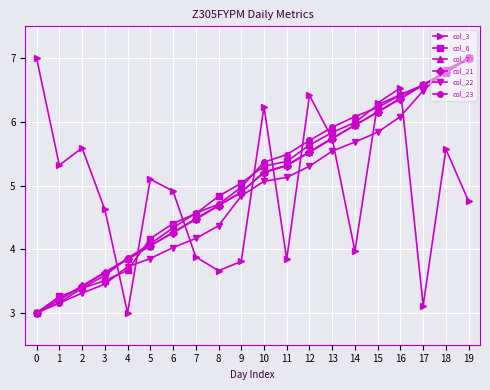

What is the average value of the col_21 series?

5.0